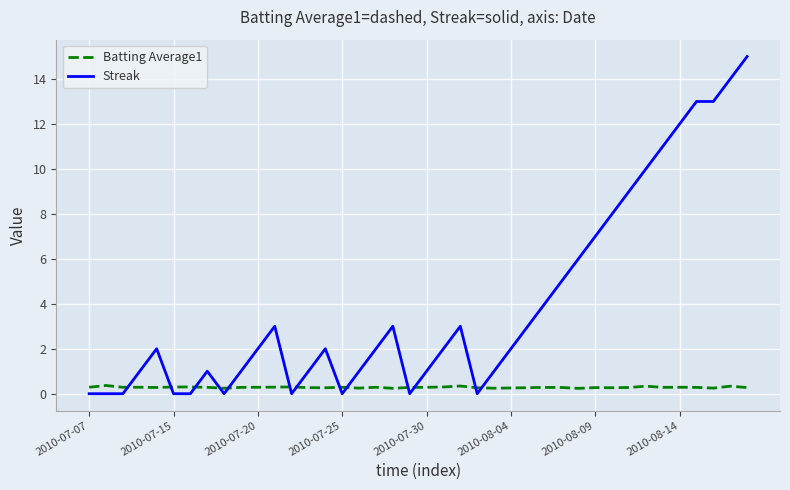

True or false: Streak and Batting Average1 cross at least once.

True